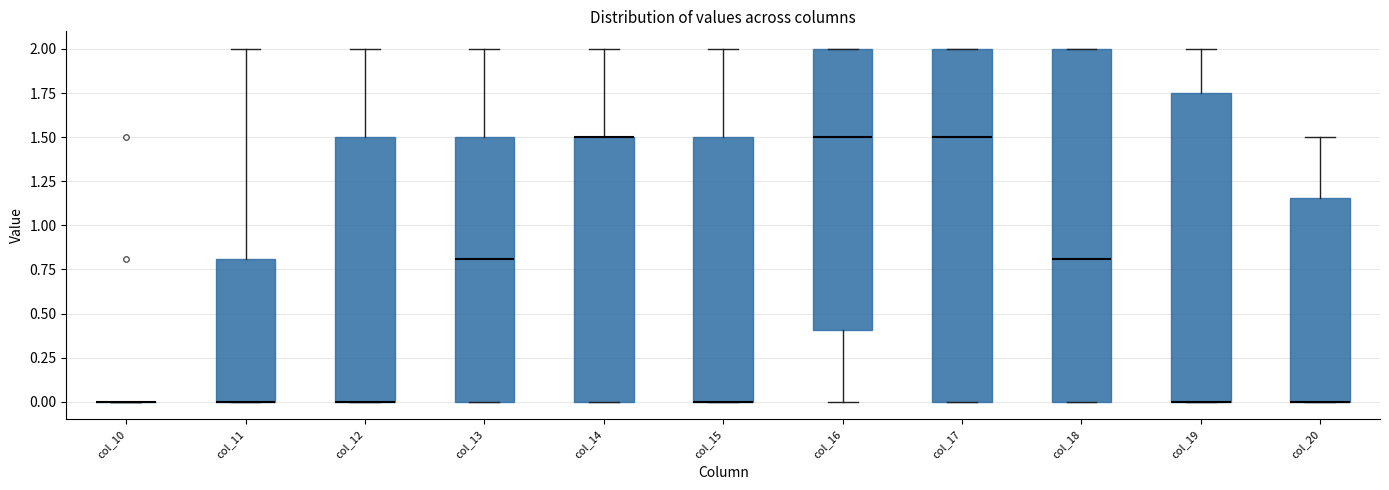

Reading left to right, read every box against the y-axis: the position of its median line, the range the box covers, and the ends of its whiskers. The values are not printed on the chart, so give them approximately, as read against the axis.

col_10: box collapsed to a line at 0.00, whiskers 0.00 to 0.00
col_11: median 0.00 (drawn on the box's lower edge), box 0.00 to 0.80, whiskers 0.00 to 2.00
col_12: median 0.00 (drawn on the box's lower edge), box 0.00 to 1.50, whiskers 0.00 to 2.00
col_13: median 0.80, box 0.00 to 1.50, whiskers 0.00 to 2.00
col_14: median 1.50 (drawn on the box's upper edge), box 0.00 to 1.50, whiskers 0.00 to 2.00
col_15: median 0.00 (drawn on the box's lower edge), box 0.00 to 1.50, whiskers 0.00 to 2.00
col_16: median 1.50, box 0.40 to 2.00, whiskers 0.00 to 2.00
col_17: median 1.50, box 0.00 to 2.00, whiskers 0.00 to 2.00
col_18: median 0.80, box 0.00 to 2.00, whiskers 0.00 to 2.00
col_19: median 0.00 (drawn on the box's lower edge), box 0.00 to 1.75, whiskers 0.00 to 2.00
col_20: median 0.00 (drawn on the box's lower edge), box 0.00 to 1.15, whiskers 0.00 to 1.50